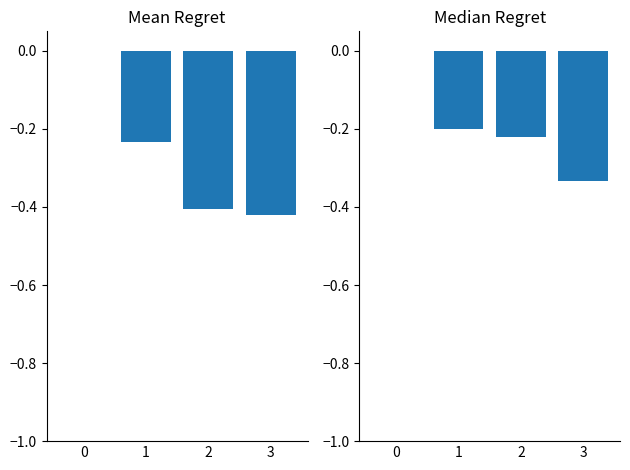

What is the sum of all Mean values?

-1.1